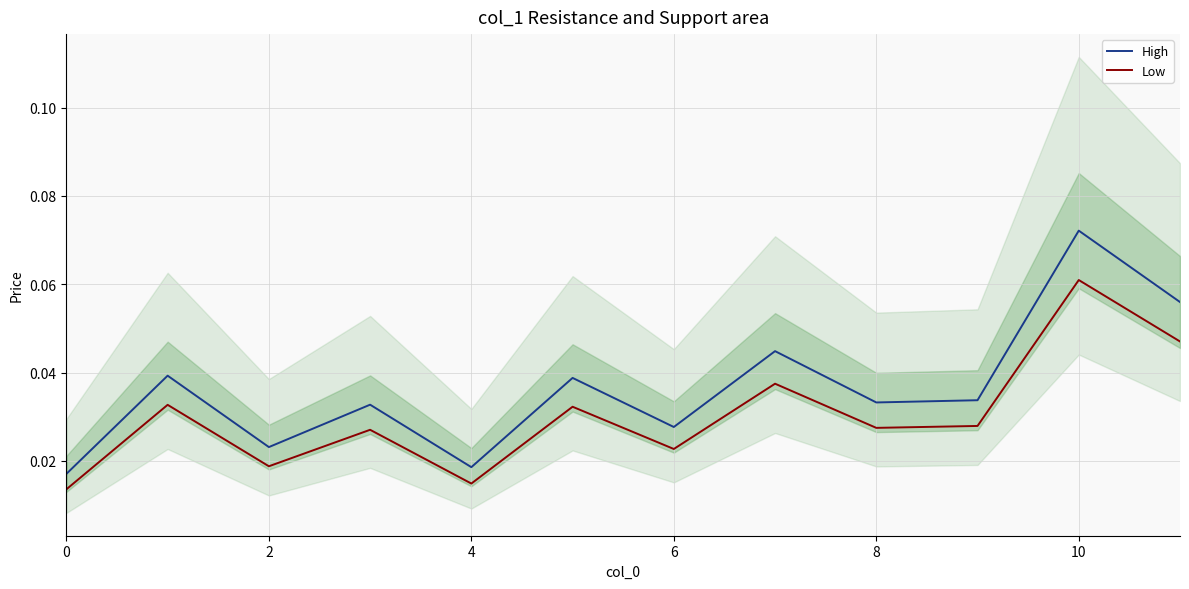

True or false: Low and High intersect in this chart.

False